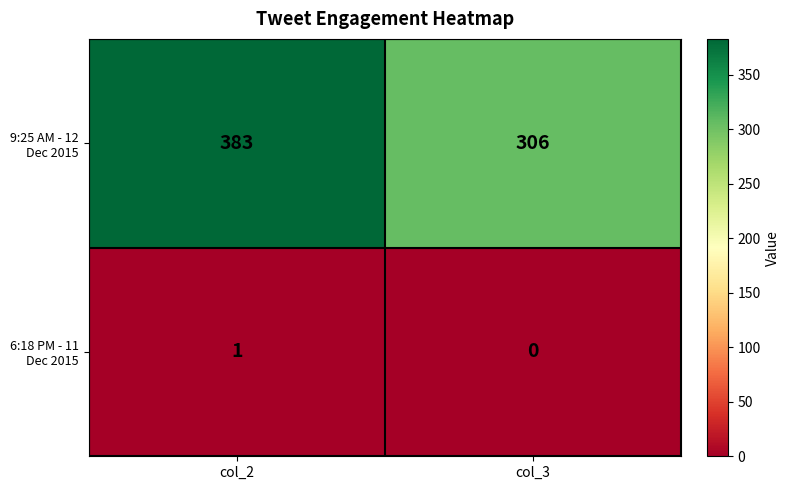

The value of 6:18 PM - 11 Dec 2015 at col_2 is 0. True or false?

False